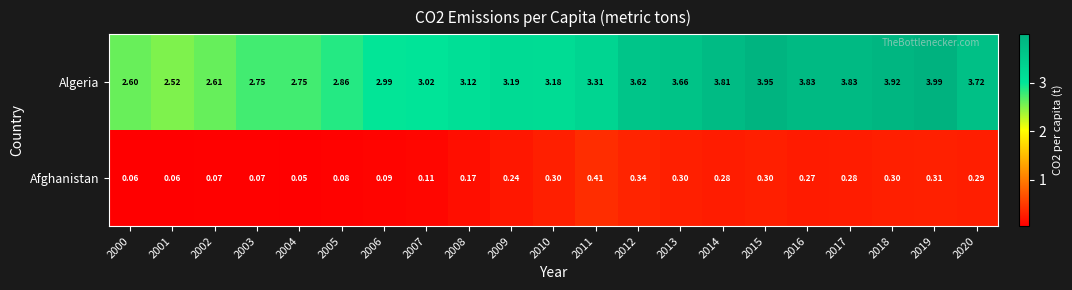

List the series in order of their overall mean, lowest first.

Afghanistan, Algeria